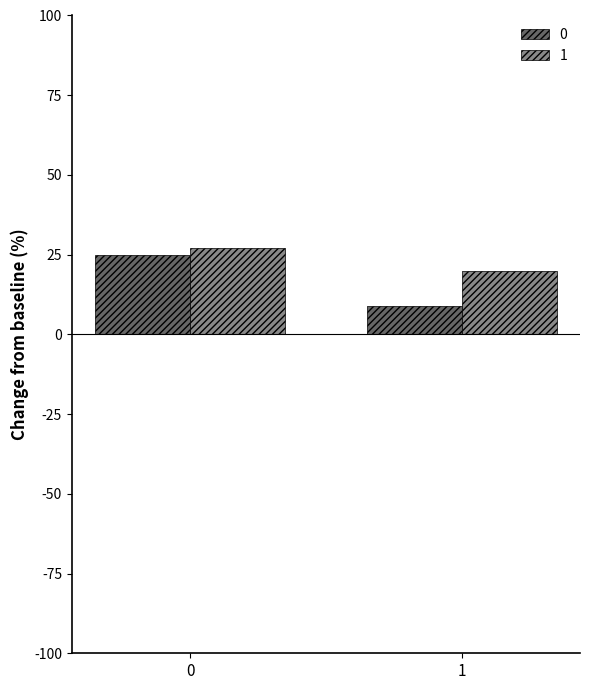

What is the spread (max minus min) of values at 1?

11